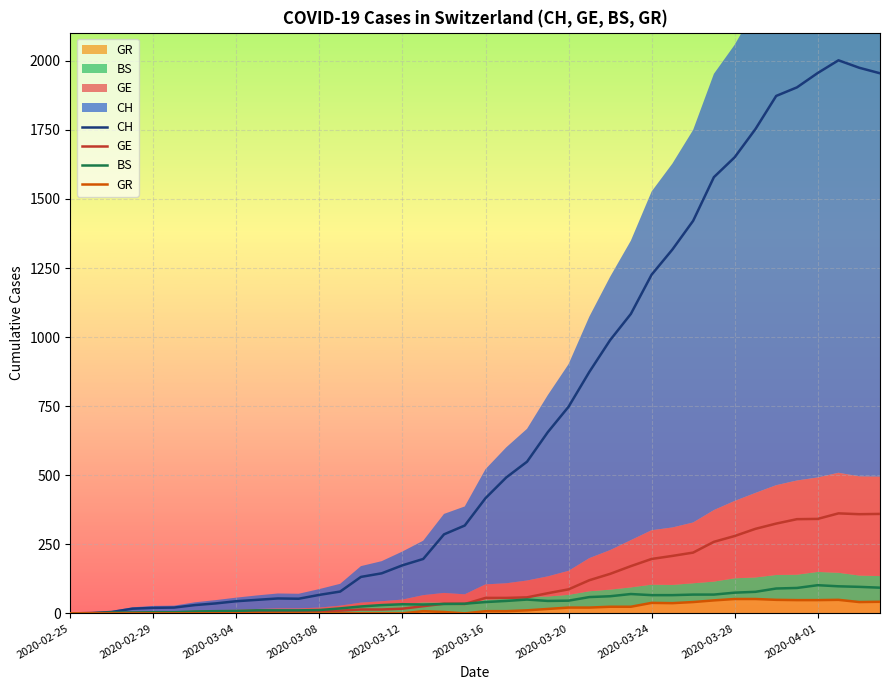

What position from the right is 2020-03-20?

16